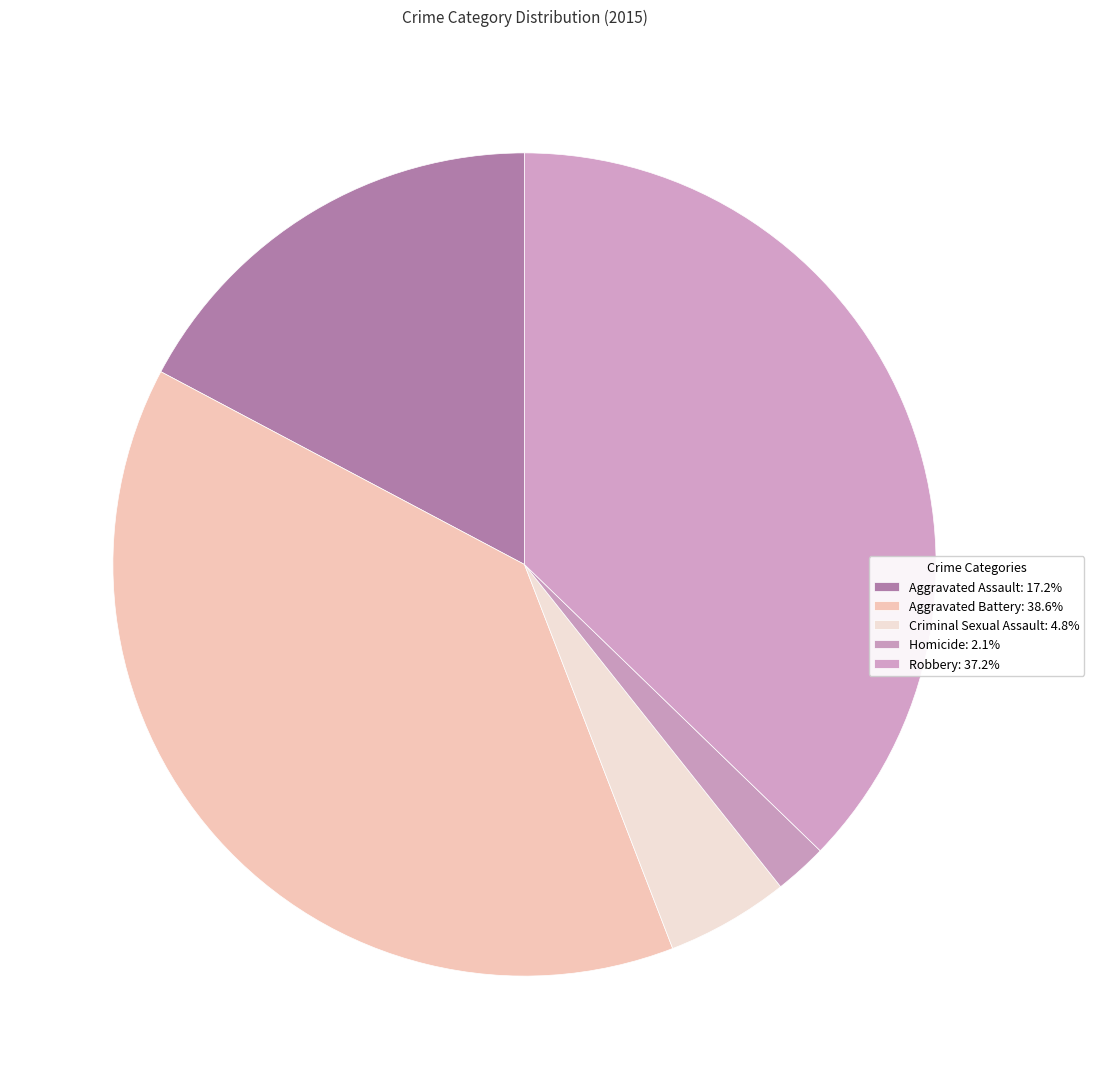

What is the total percentage of Criminal Sexual Assault and Aggravated Battery?

43.4%